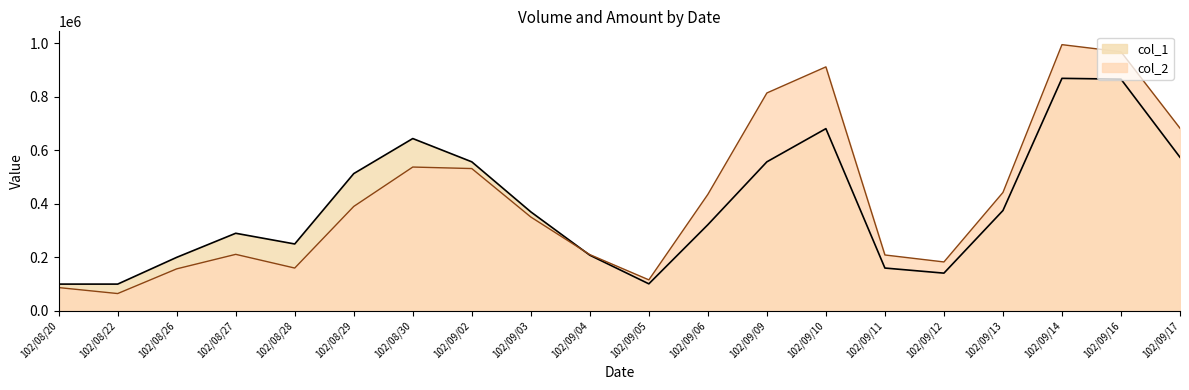

How many times do col_1 and col_2 cross each other?

1